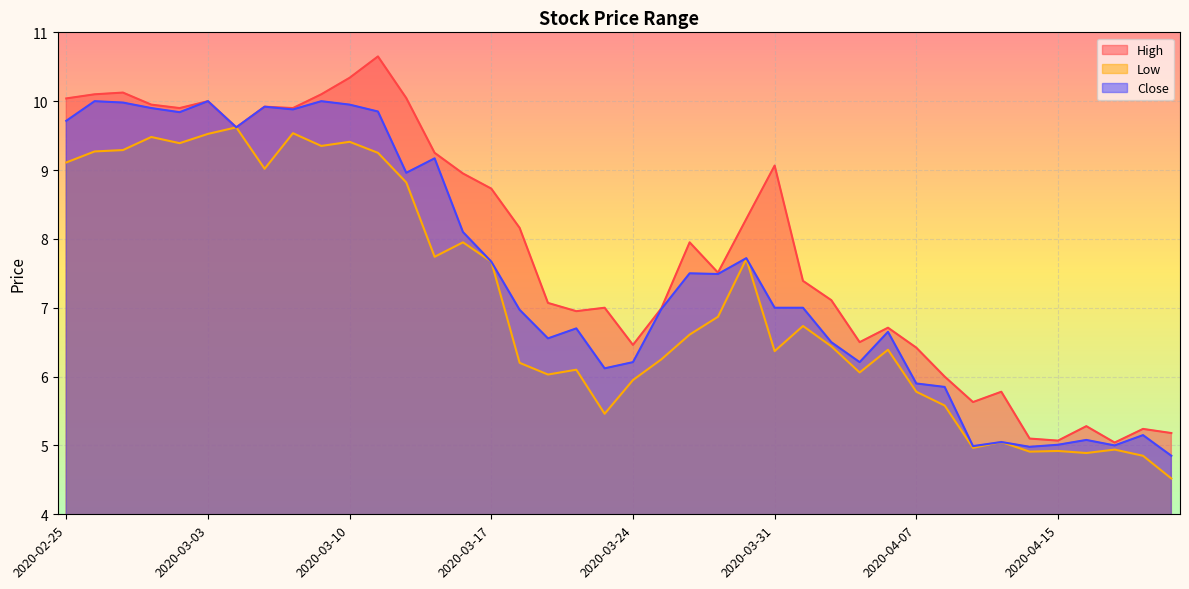

Between 2020-03-12 and 2020-04-13, which is larger?

2020-03-12